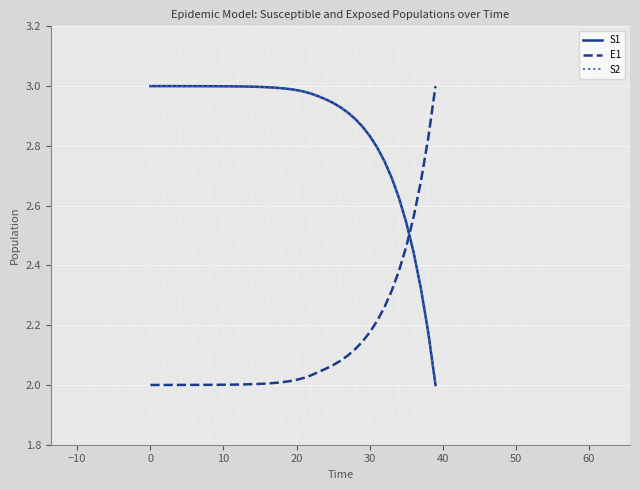

How many series are shown in this chart?

3